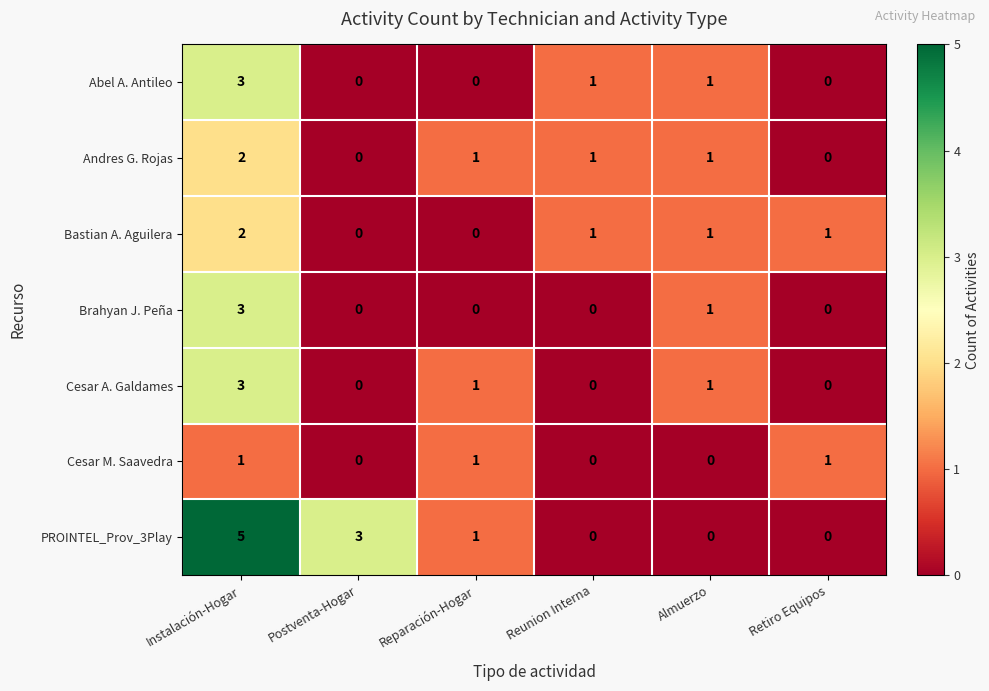

What is the difference between the Brahyan J. Peña values at Reparación-Hogar and Instalación-Hogar?

3